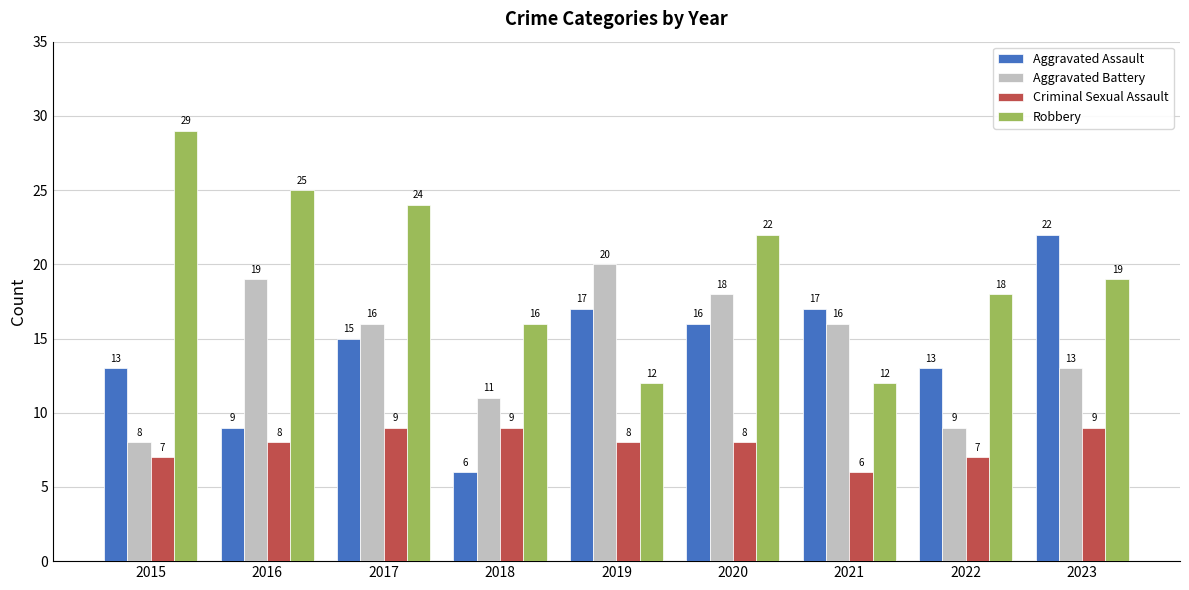

What is the maximum value for Robbery?

29